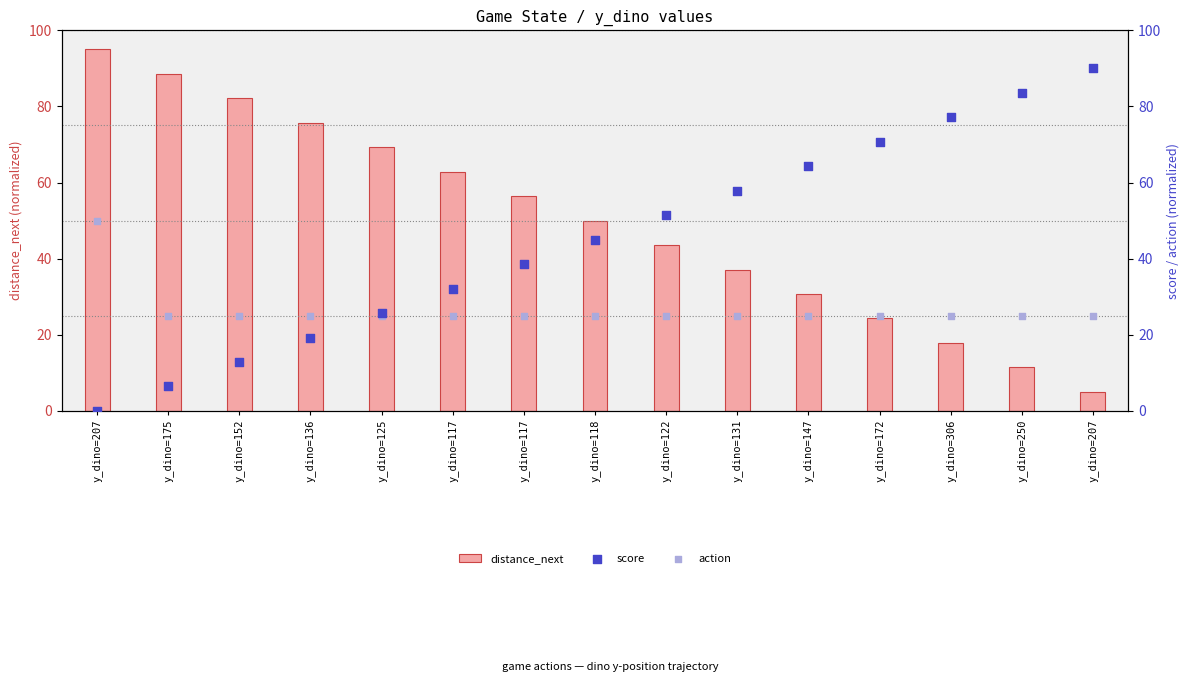

Which series contains the highest Y value?

distance_next